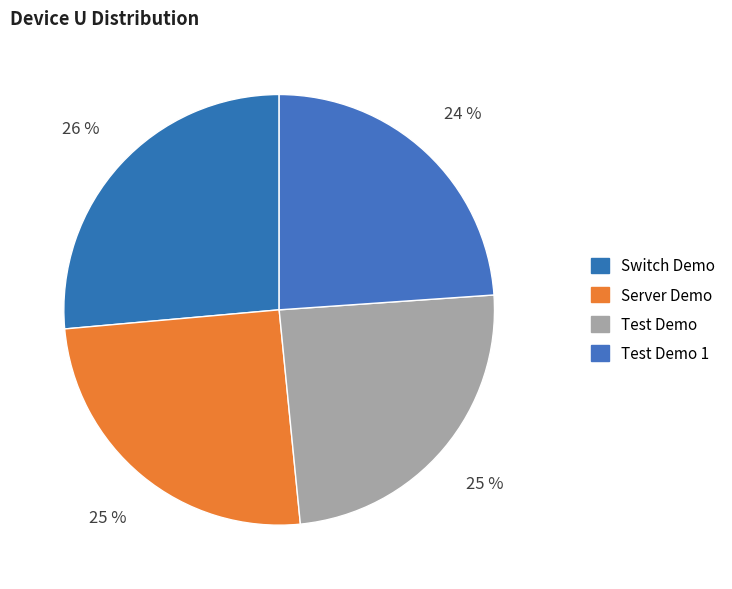

Does any single category account for the majority?

No